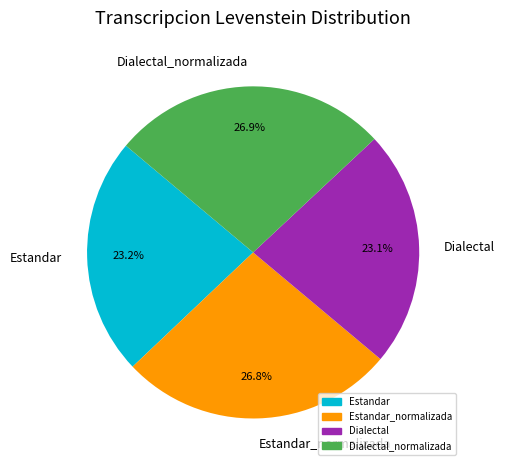

To the nearest percent, what percentage of the pie is Estandar?

23%